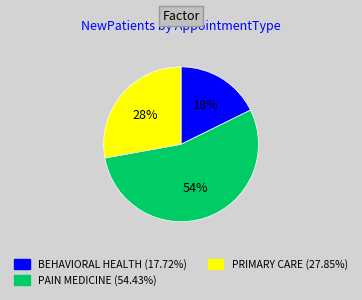

Is the sum of PAIN MEDICINE and BEHAVIORAL HEALTH greater than half?

Yes